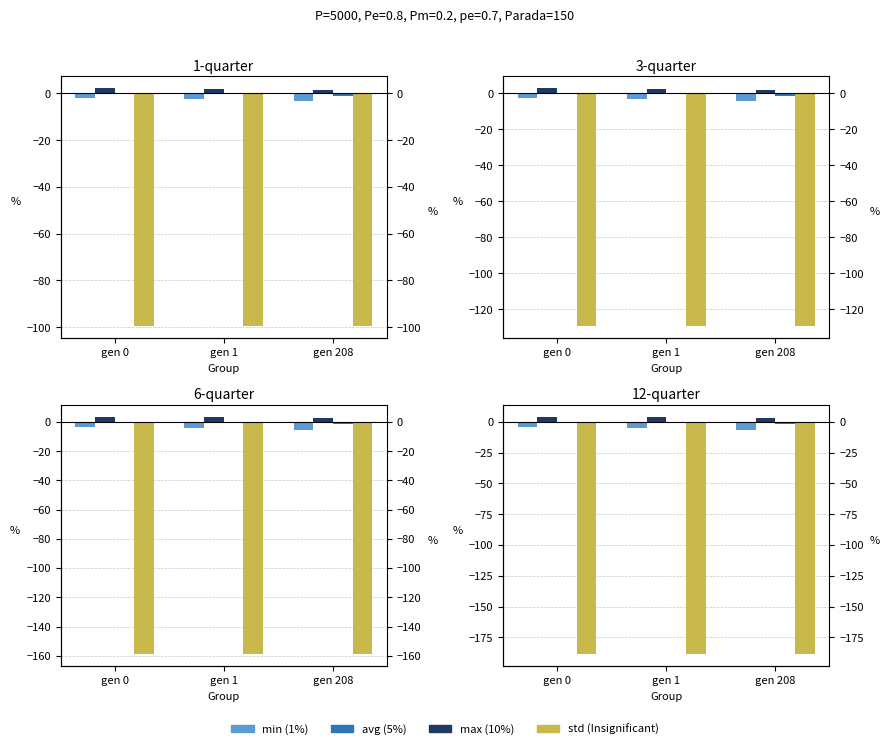

What is the difference between the maximum and minimum values in the avg series?

2.0